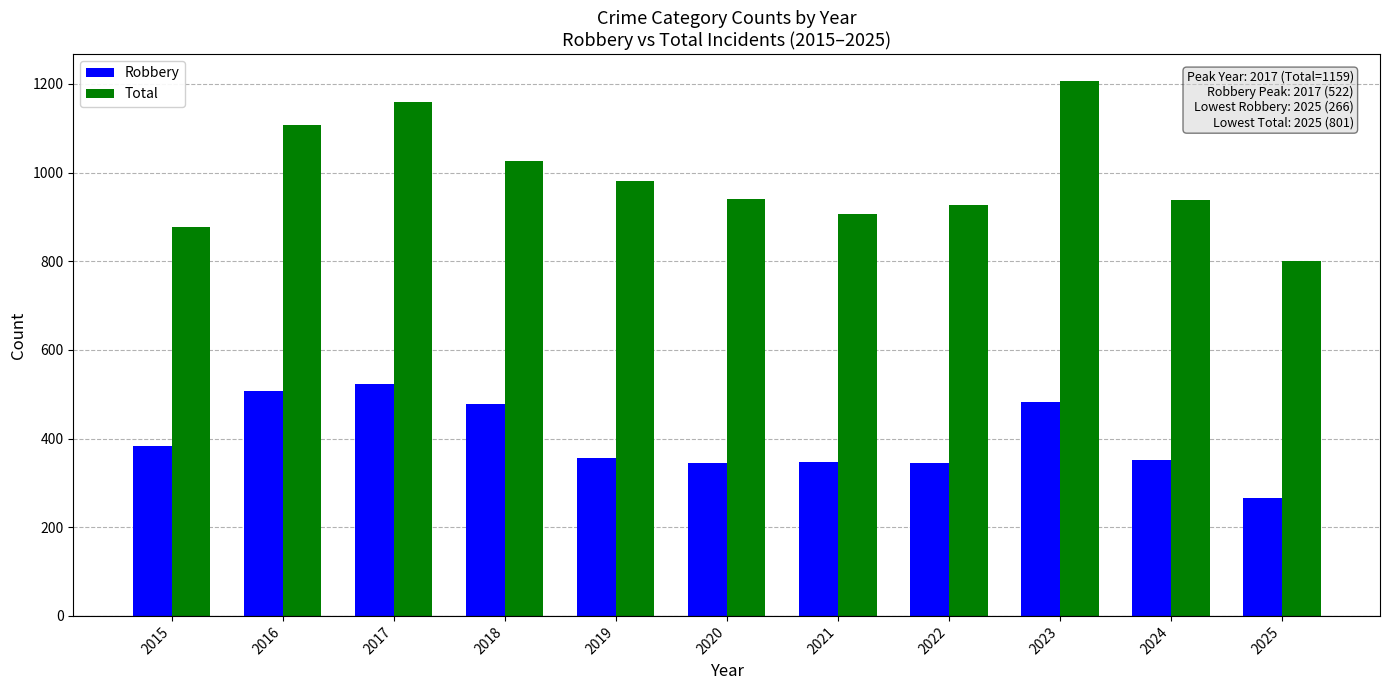

Which series has the largest total across all categories?

Total